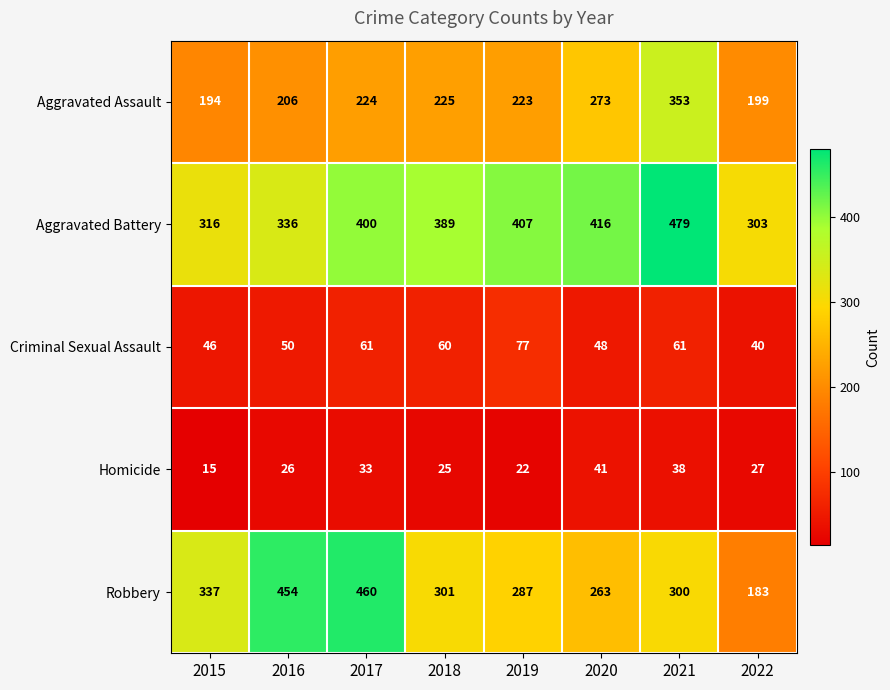

What is the sum of all Robbery values?

2585